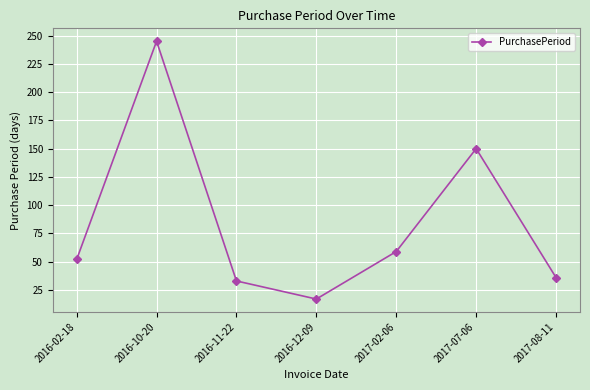

Reading left to right, extract all data points from this chart.

2016-02-18=52	2016-10-20=245	2016-11-22=33	2016-12-09=17	2017-02-06=59	2017-07-06=150	2017-08-11=36